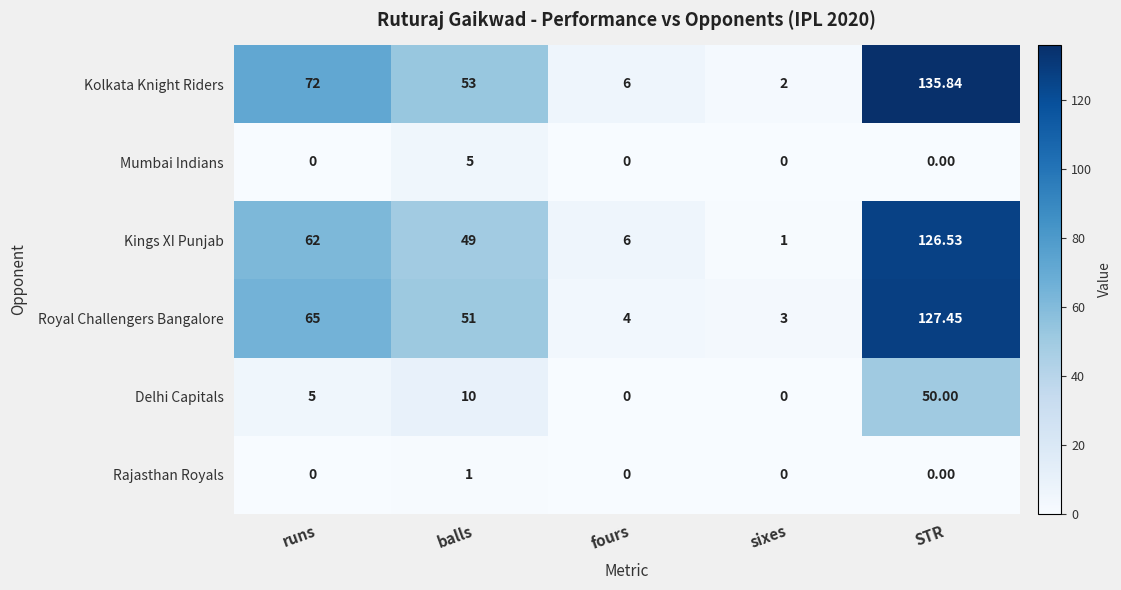

At which label does Kings XI Punjab reach its peak?

STR